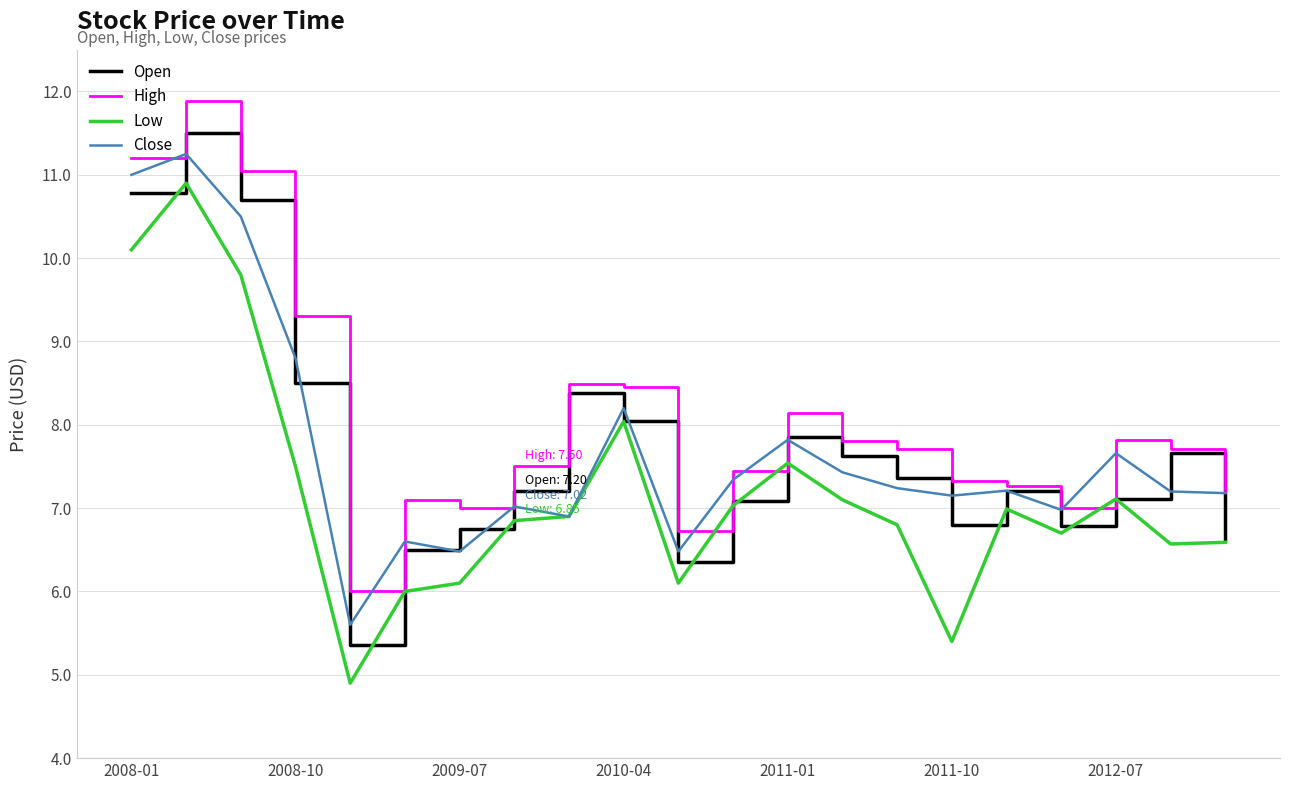

True or false: Low and High intersect in this chart.

False